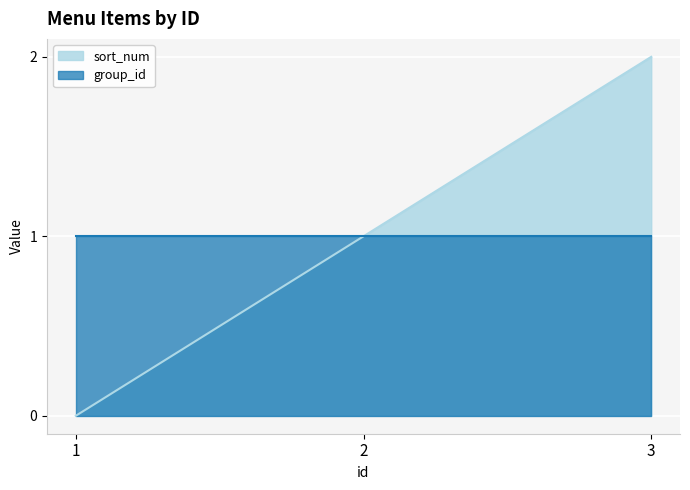

Is it true that the value at 3 is 1?

False